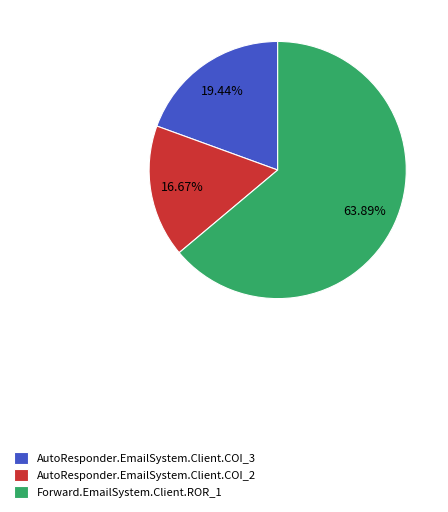

What is the ratio of the value at Forward.EmailSystem.Client.ROR_1 to the value at AutoResponder.EmailSystem.Client.COI_3?

3.3